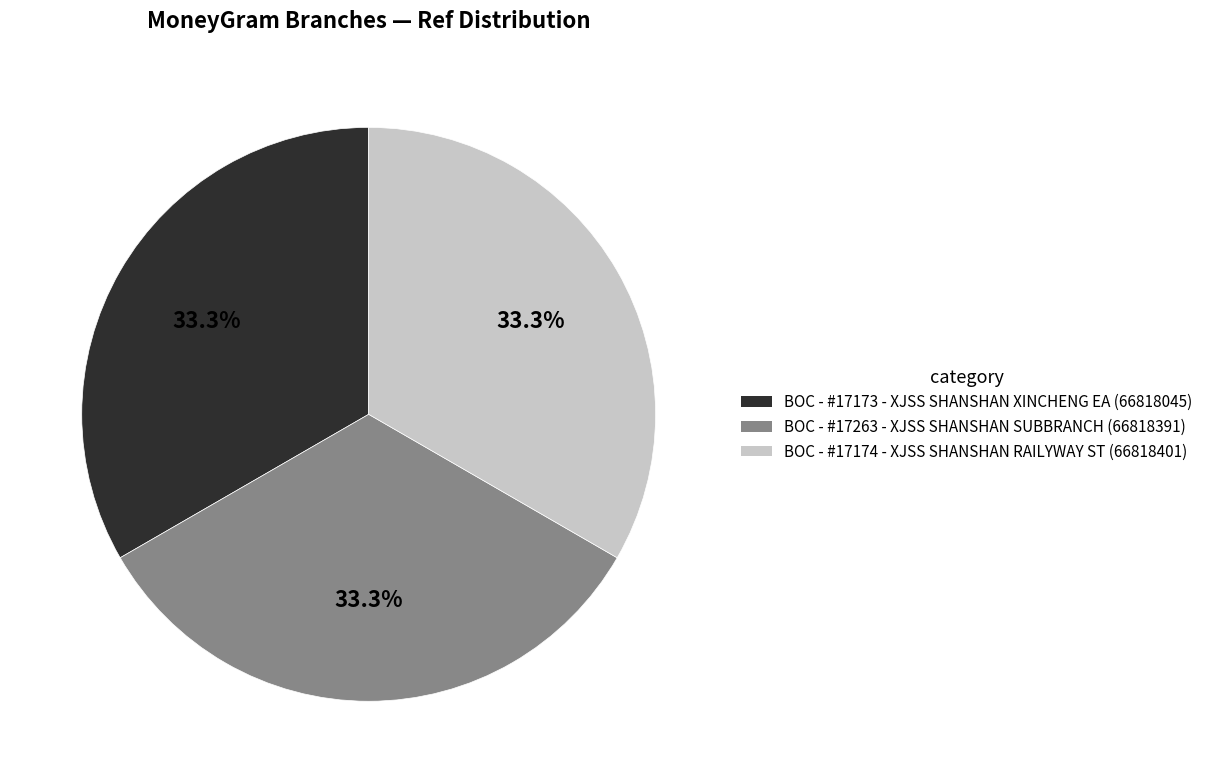

Approximately how many times larger is the value at BOC - #17174 - XJSS SHANSHAN RAILYWAY ST compared to BOC - #17263 - XJSS SHANSHAN SUBBRANCH?

1.0